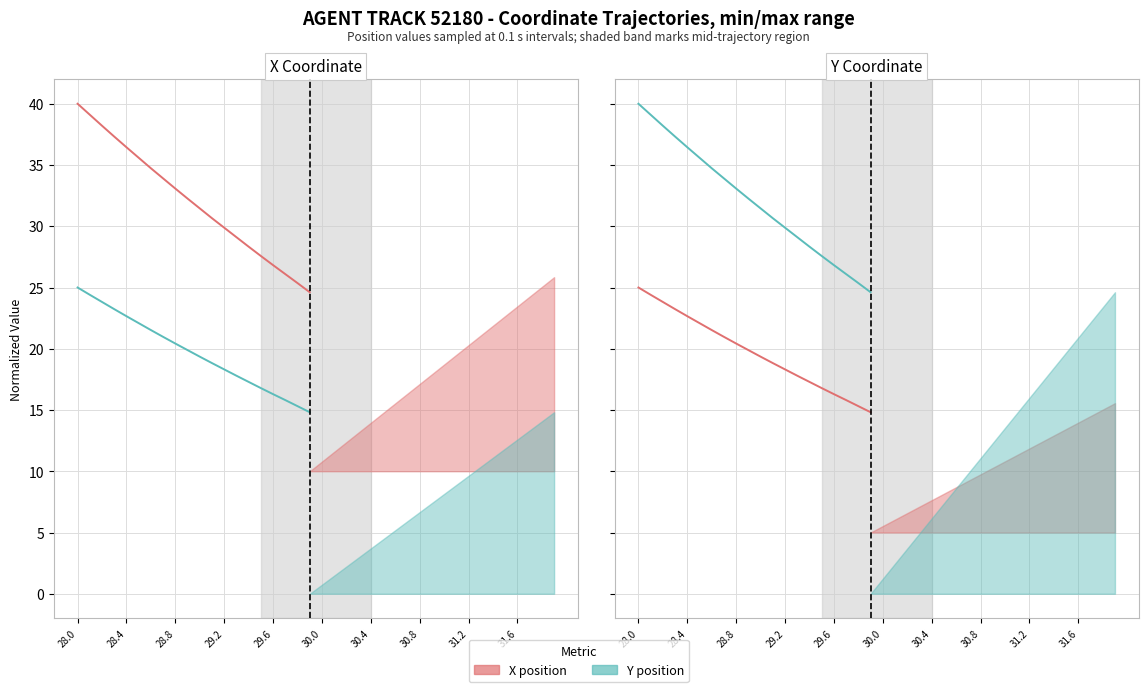

What is the minimum value for X position?

14.8